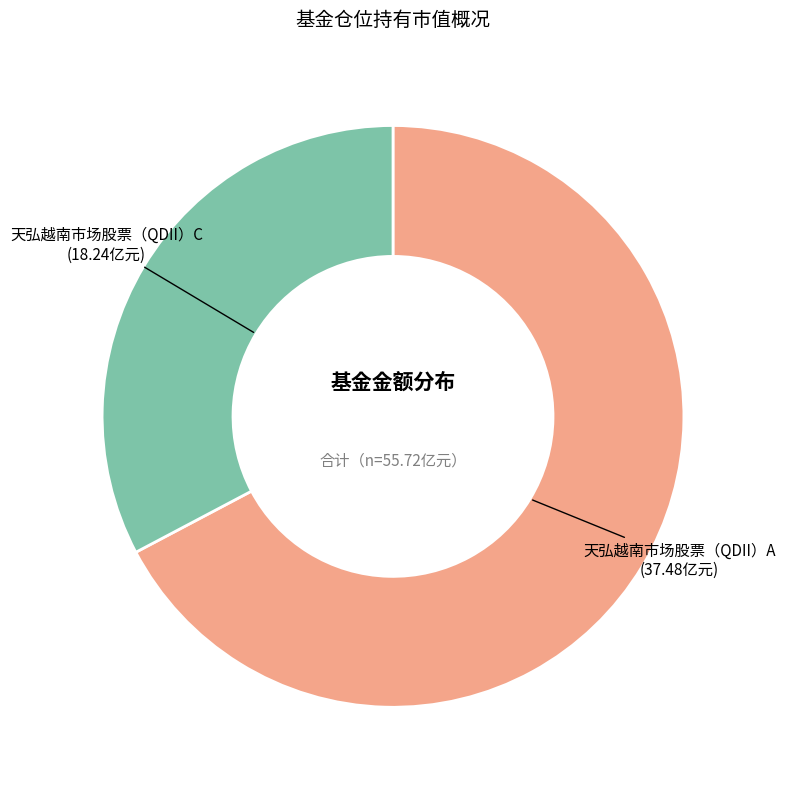

What is the largest slice in the pie chart?

天弘越南市场股票（QDII）A